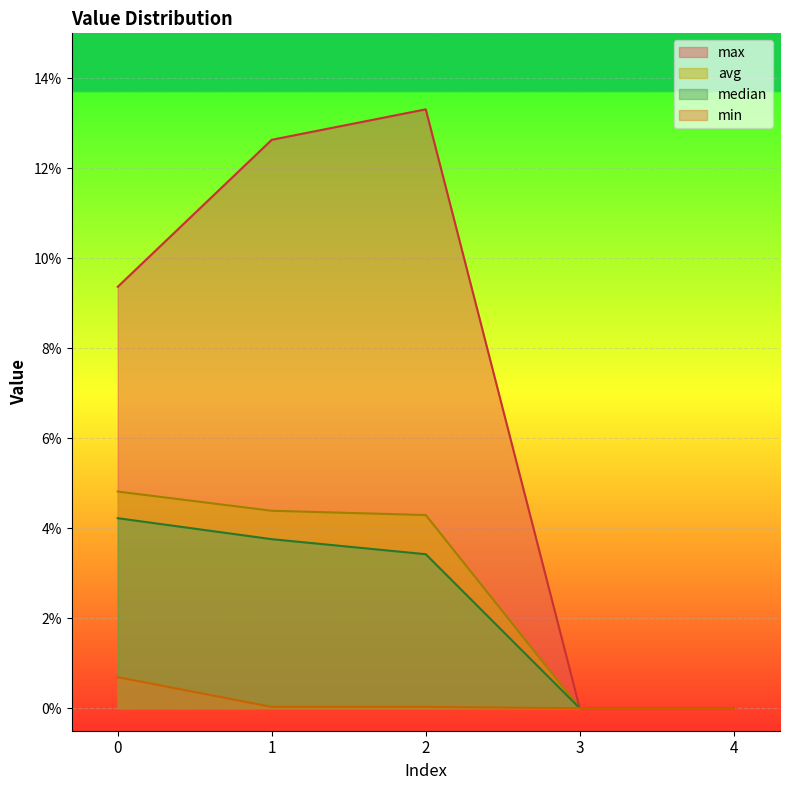

True or false: min and max intersect in this chart.

False